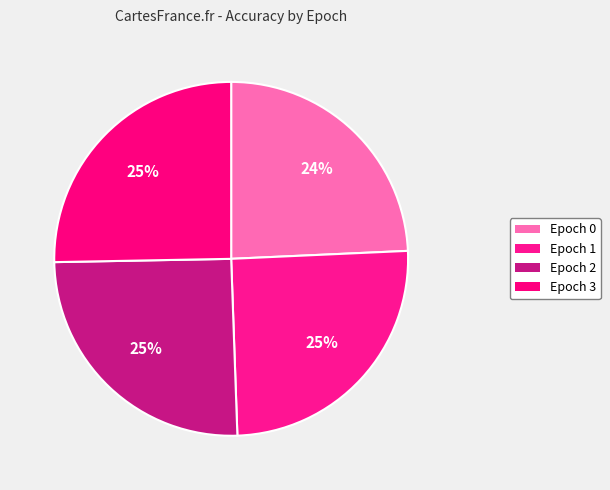

Do Epoch 1 and Epoch 2 together represent more than half of the pie?

Yes